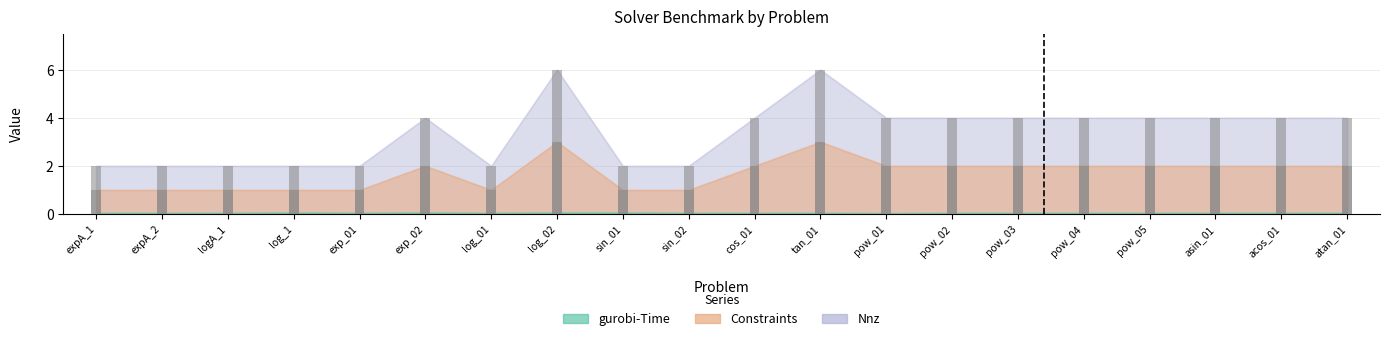

What position from the right is log_1?

17